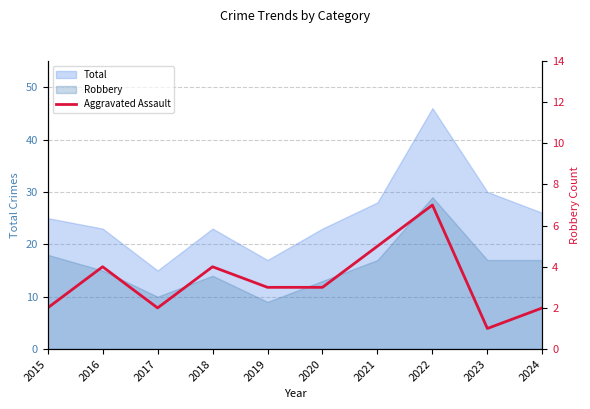

What is the value of the 4th point from the left?

4